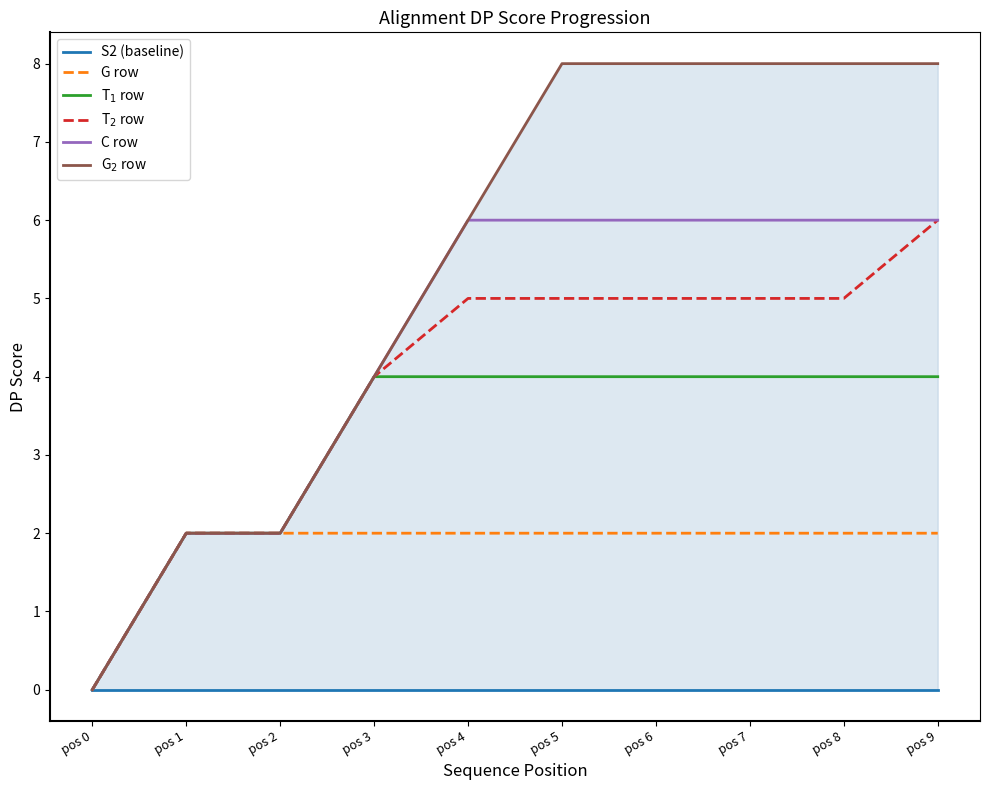

What is the difference between the maximum and minimum values in the T$_2$ row series?

6